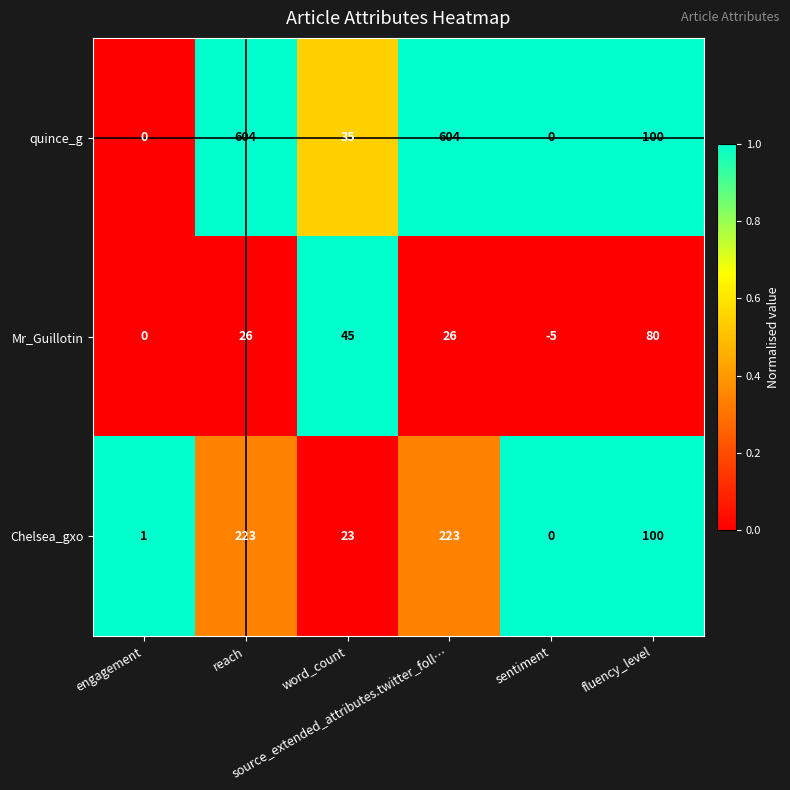

Count the number of categories in the chart.

6